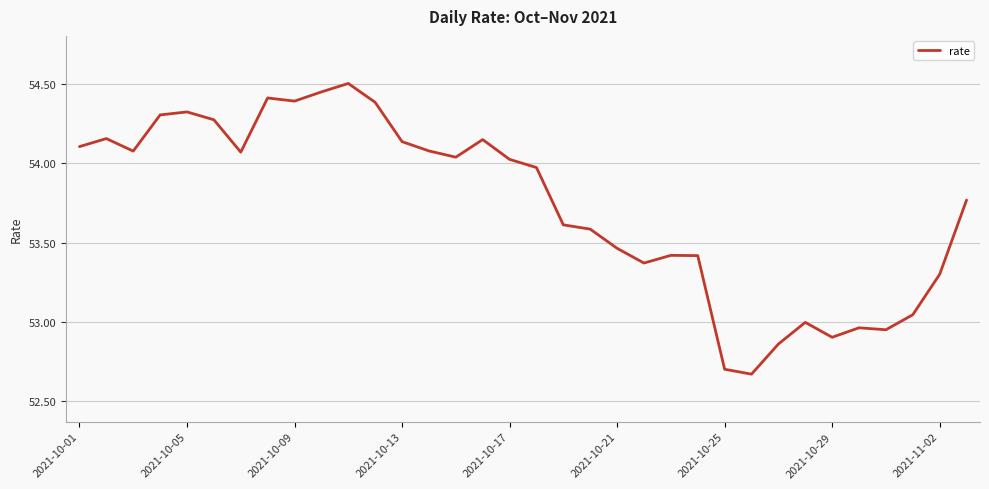

What is the difference between the maximum and minimum values?

1.8